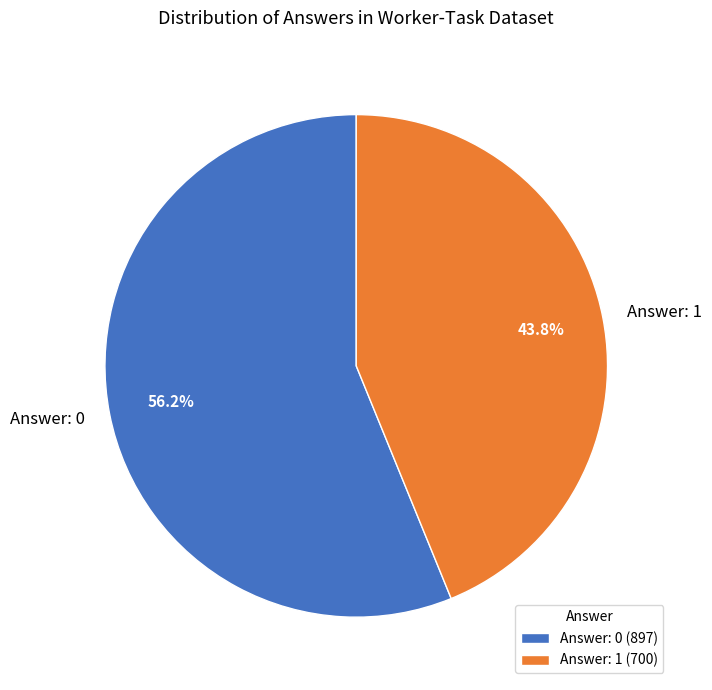

Approximately how many times larger is the value at Answer: 1 compared to Answer: 0?

0.8